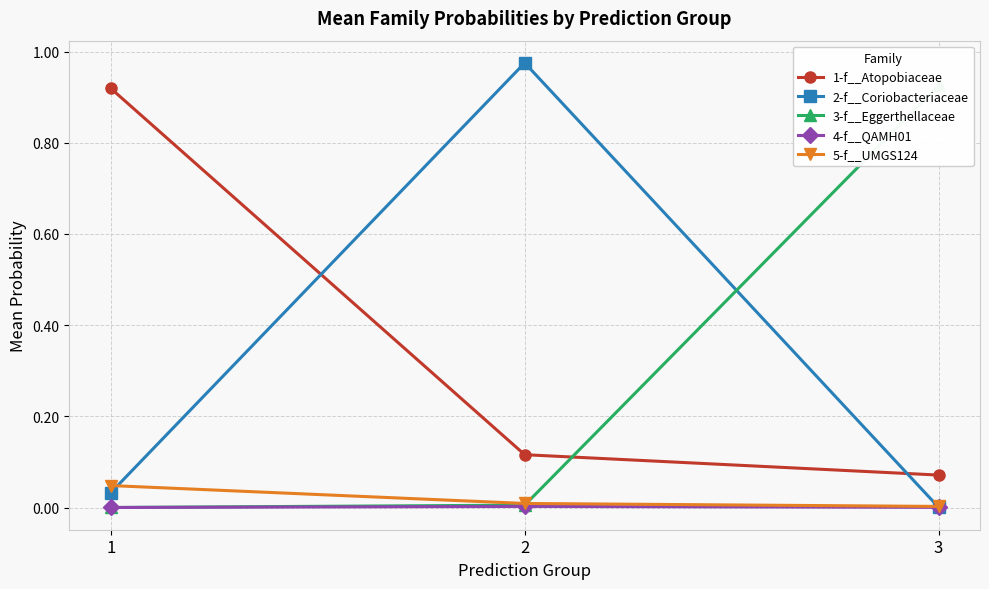

At which category is the sum across all series the highest?

2